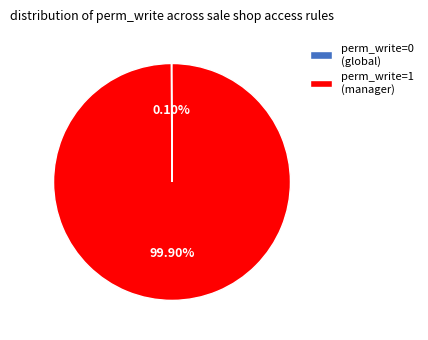

Is there any slice that represents more than half of the pie?

Yes